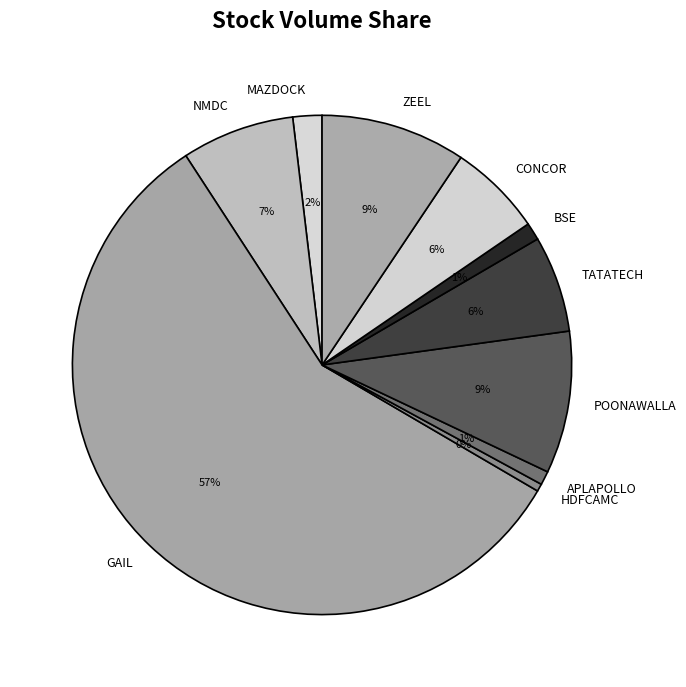

To the nearest percent, what is the average slice percentage?

10%